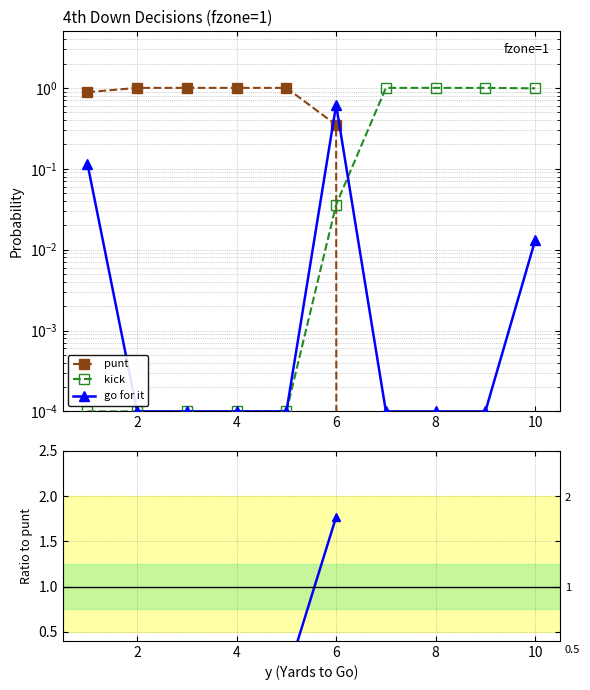

Is it true that kick / punt equals -0.0 at 0?

False